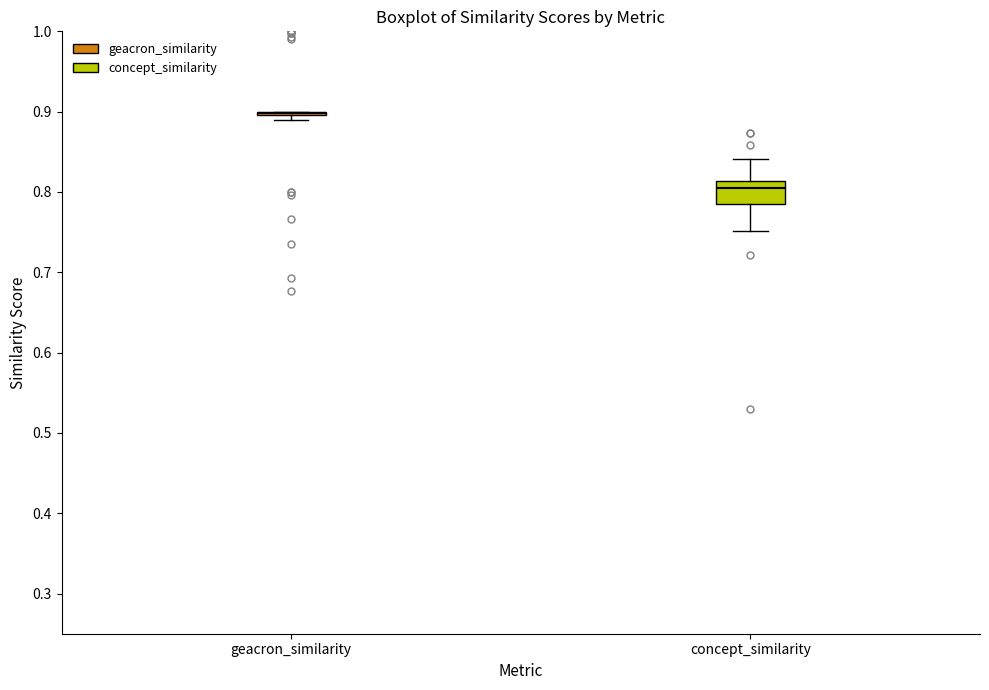

Reading left to right, read every box against the y-axis: the position of its median line, the range the box covers, and the ends of its whiskers. The values are not printed on the chart, so give them approximately, as read against the axis.

geacron_similarity: box collapsed to a line at 0.90, whiskers 0.89 to 0.90
concept_similarity: median 0.81 (just below the box's upper edge), box 0.79 to 0.81, whiskers 0.75 to 0.84